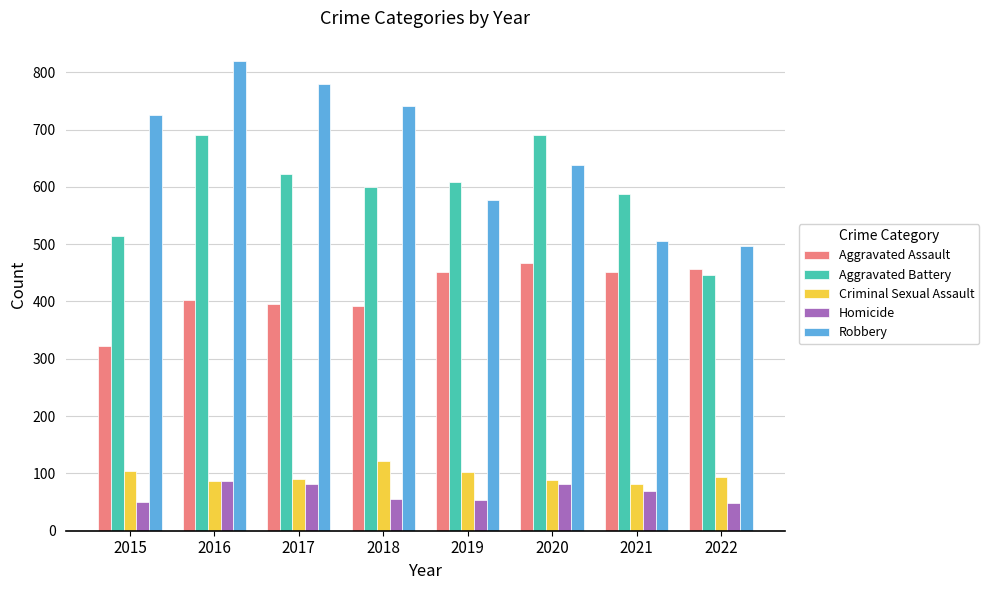

The Criminal Sexual Assault series shows 94 at 2022. True or false?

True